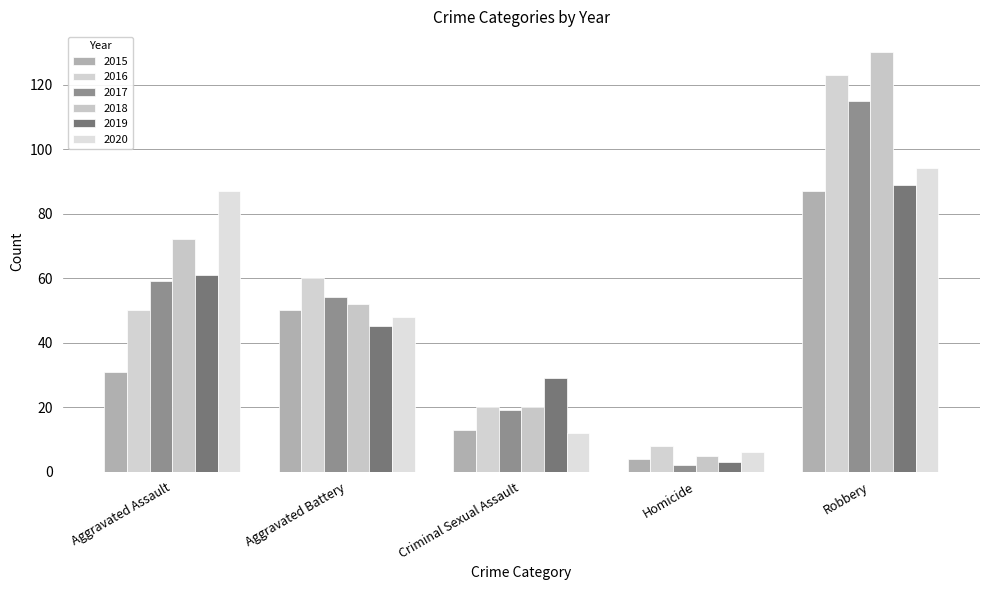

Are the bars grouped side by side (vs. stacked)?

Yes